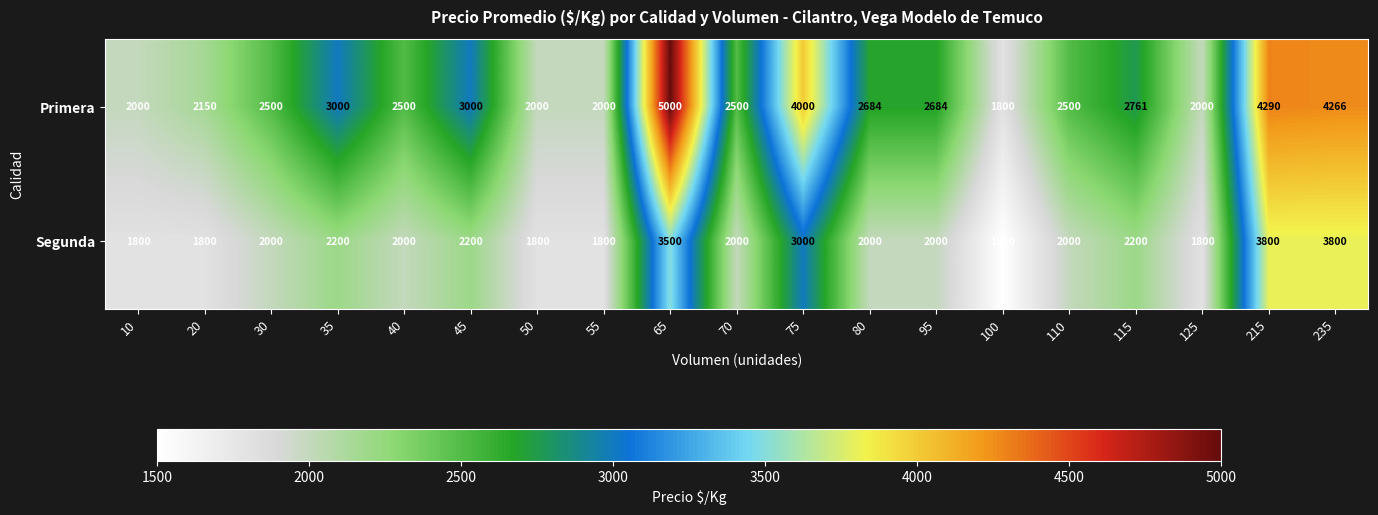

Where is Segunda nearest to the value 2650?

75